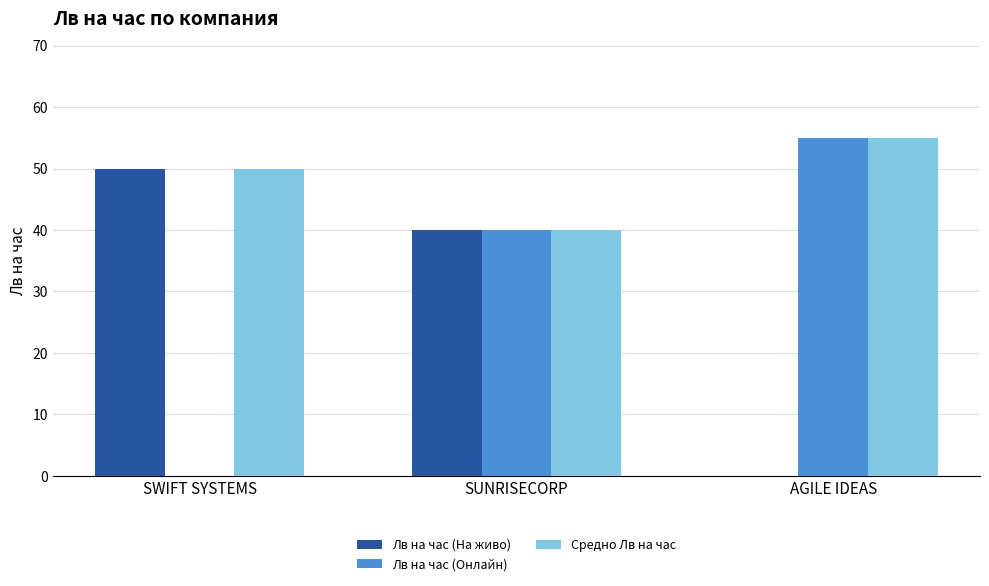

True or false: Средно Лв на час has a value of 88 at SWIFT SYSTEMS.

False